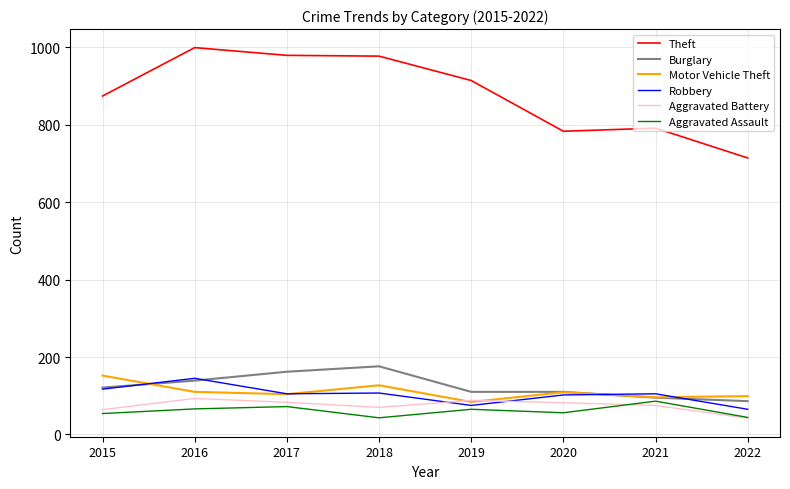

Which category has the lowest value in the Theft series?

2022